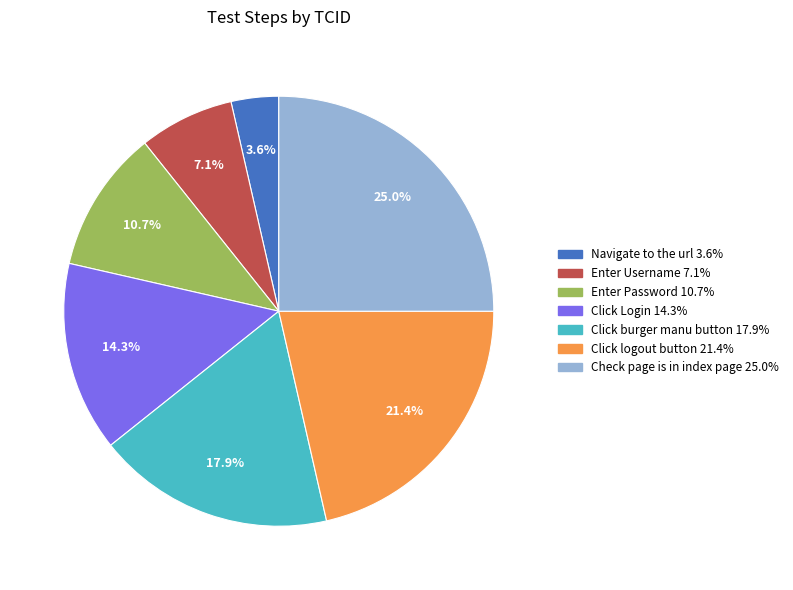

The Enter Password slice represents 19% of the pie. True or false?

False